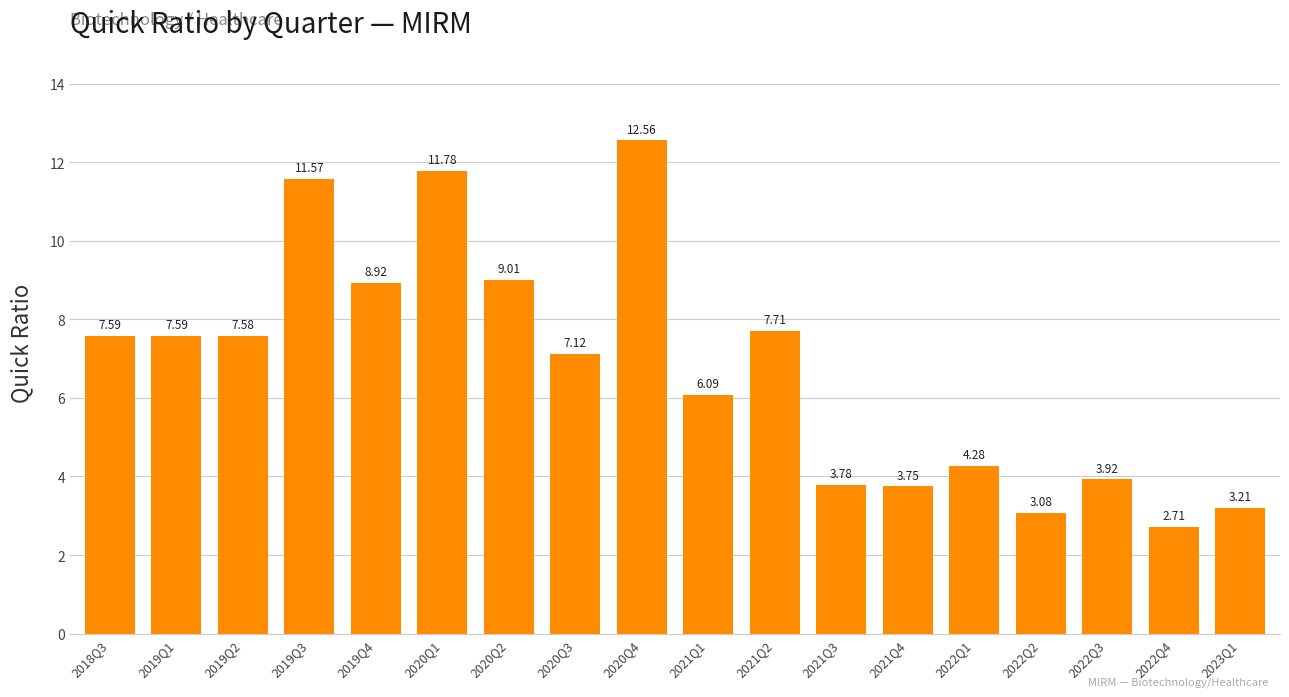

Which has a higher value, 2019Q2 or 2022Q4?

2019Q2